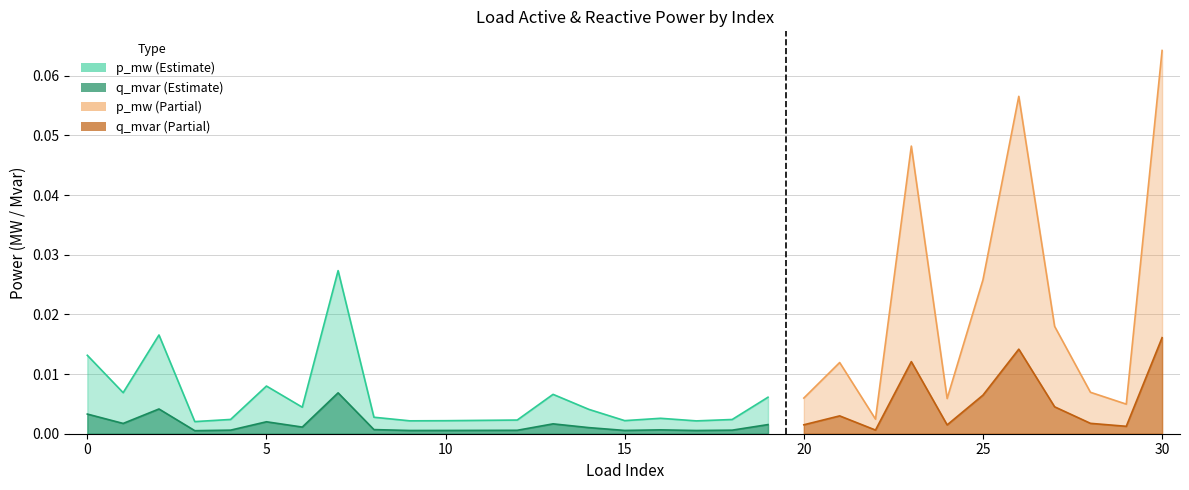

True or false: p_mw has more than 0 points higher than both neighbors.

True